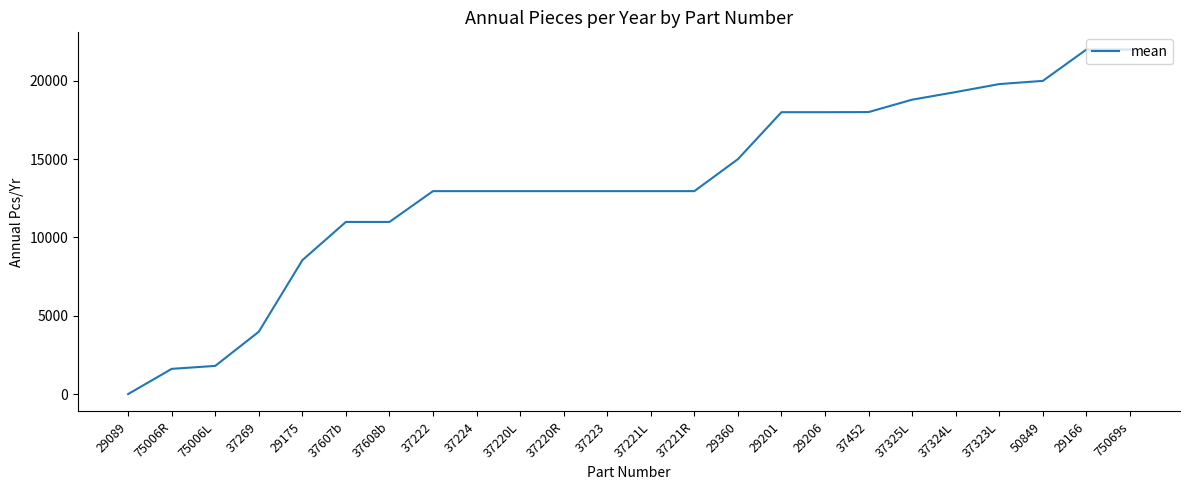

True or false: the data shows 21817 at 37223.

False